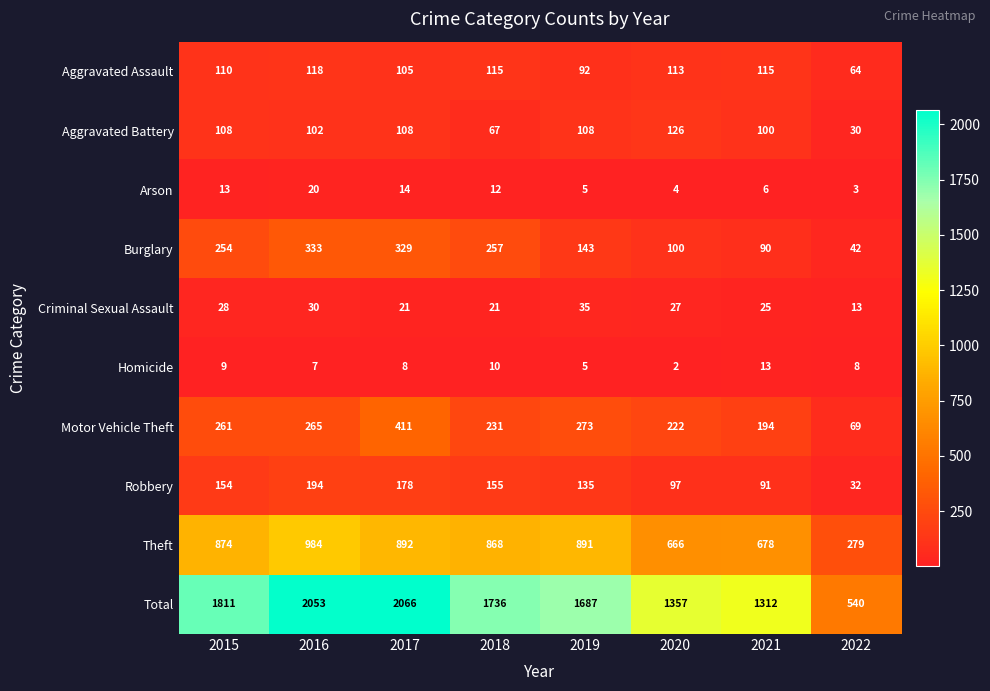

At how many categories does at least one series exceed 1075?

7